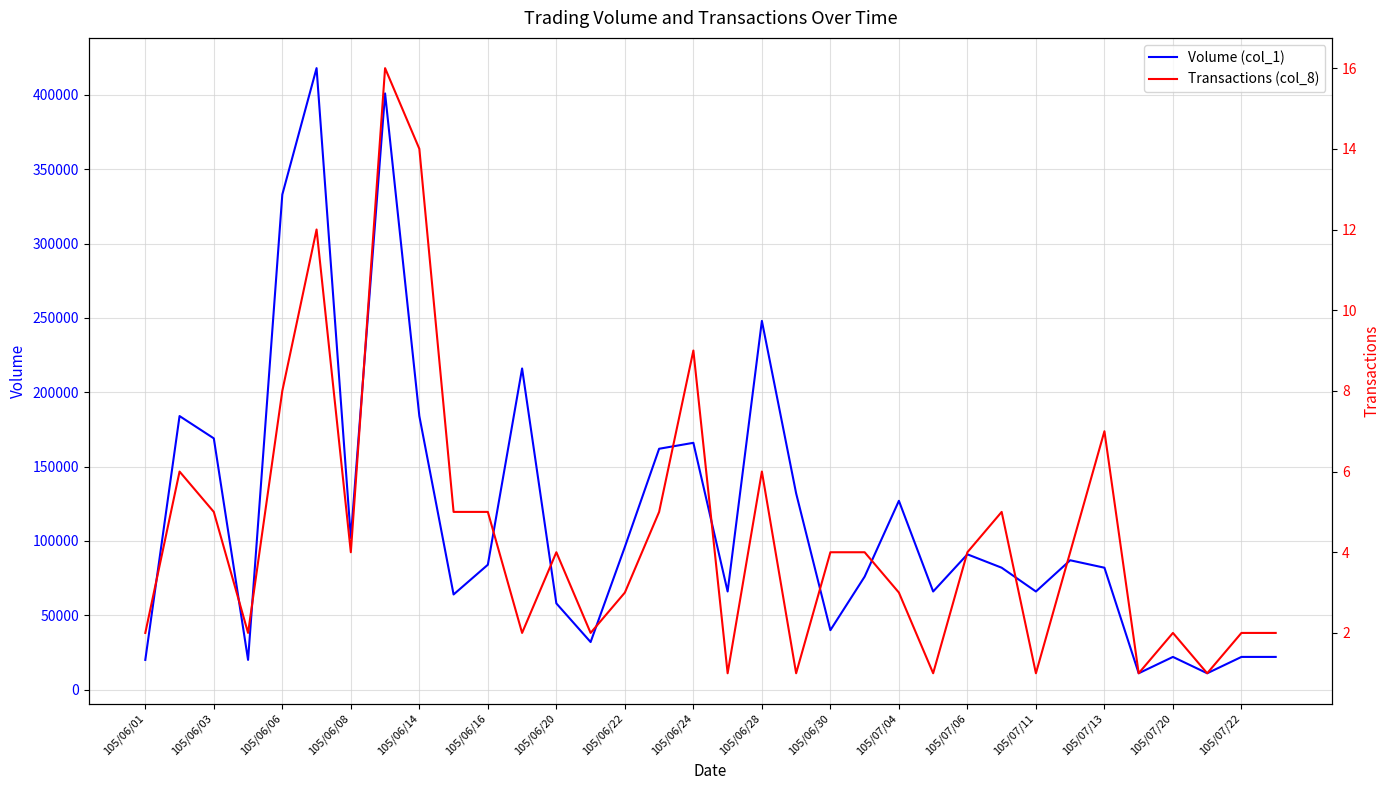

What is the highest value of the Volume (col_1) series?

418000